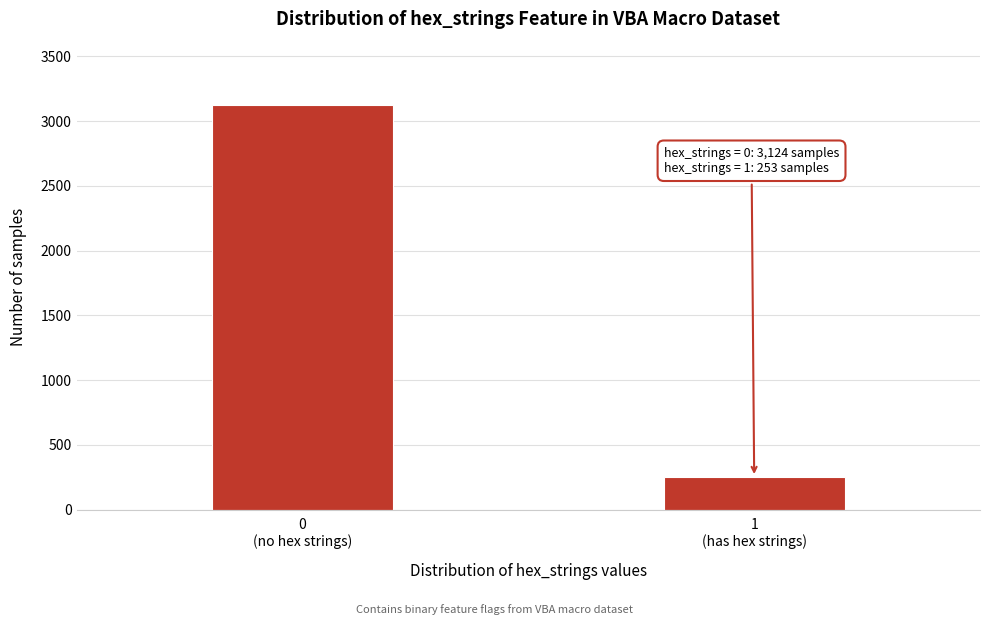

Reading left to right, transcribe all the data shown in this chart.

3124	253